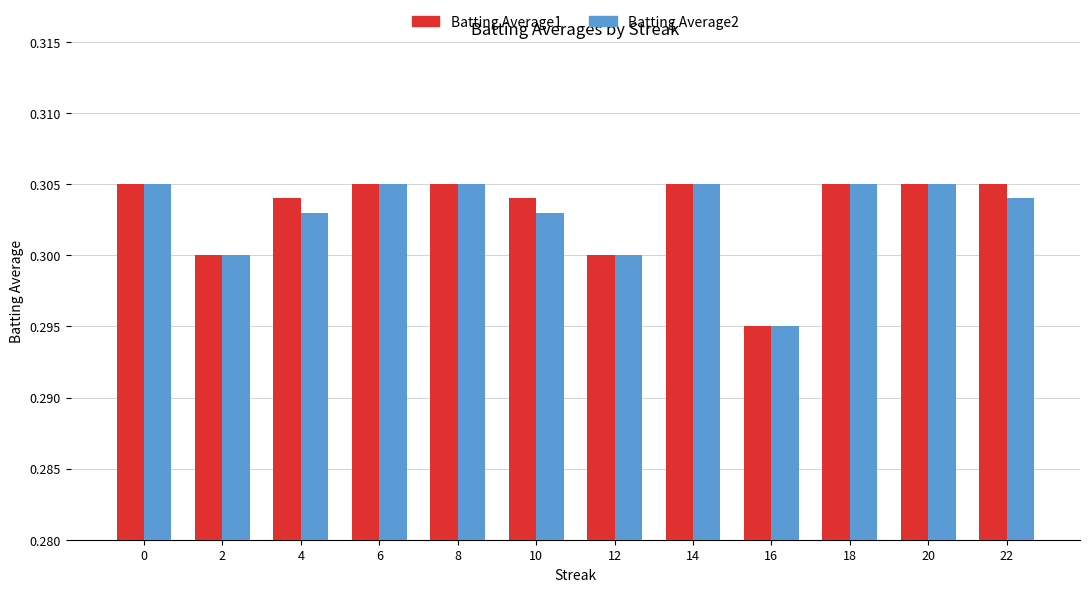

Count the Batting Average1 values in the range 0 to 1.

12